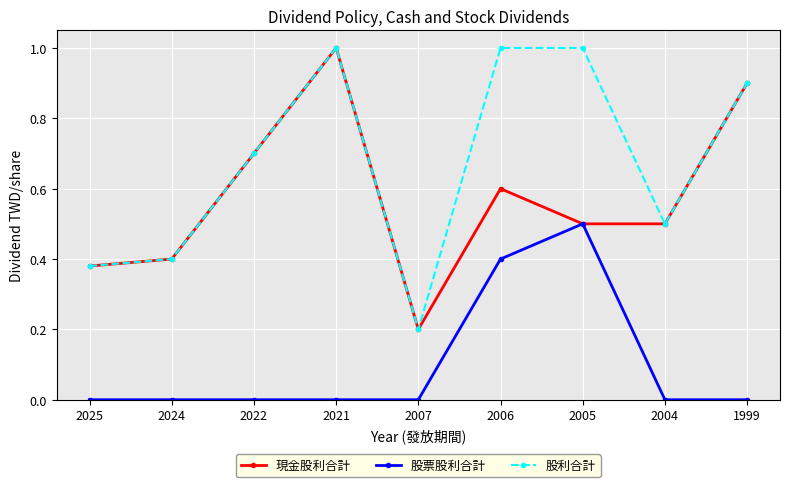

What is the spread (max minus min) of values at 2005?

0.5